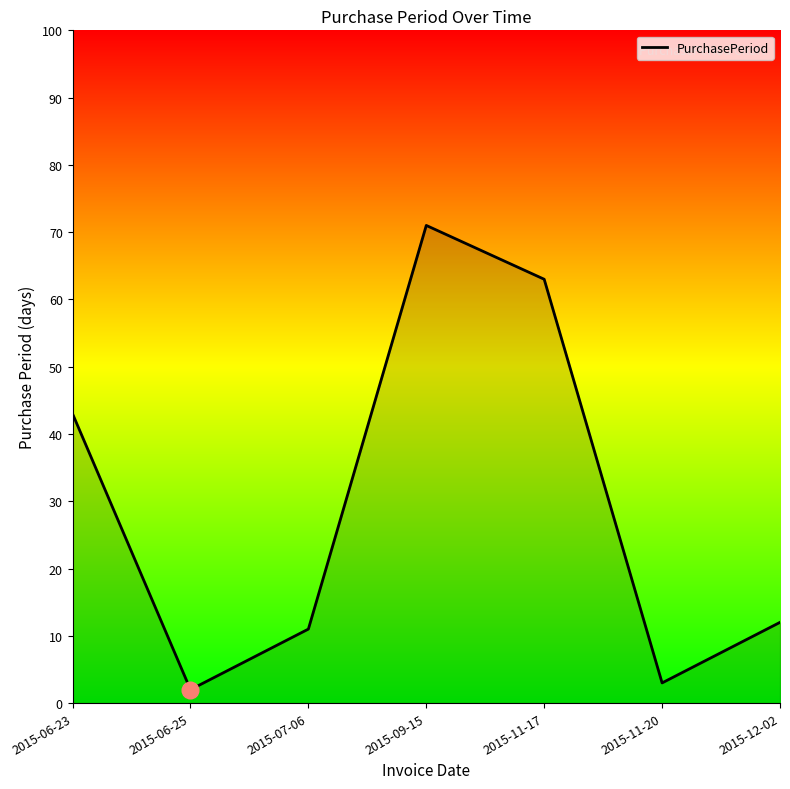

What is the ratio of the value at 2015-07-06 to the value at 2015-06-23?

0.3